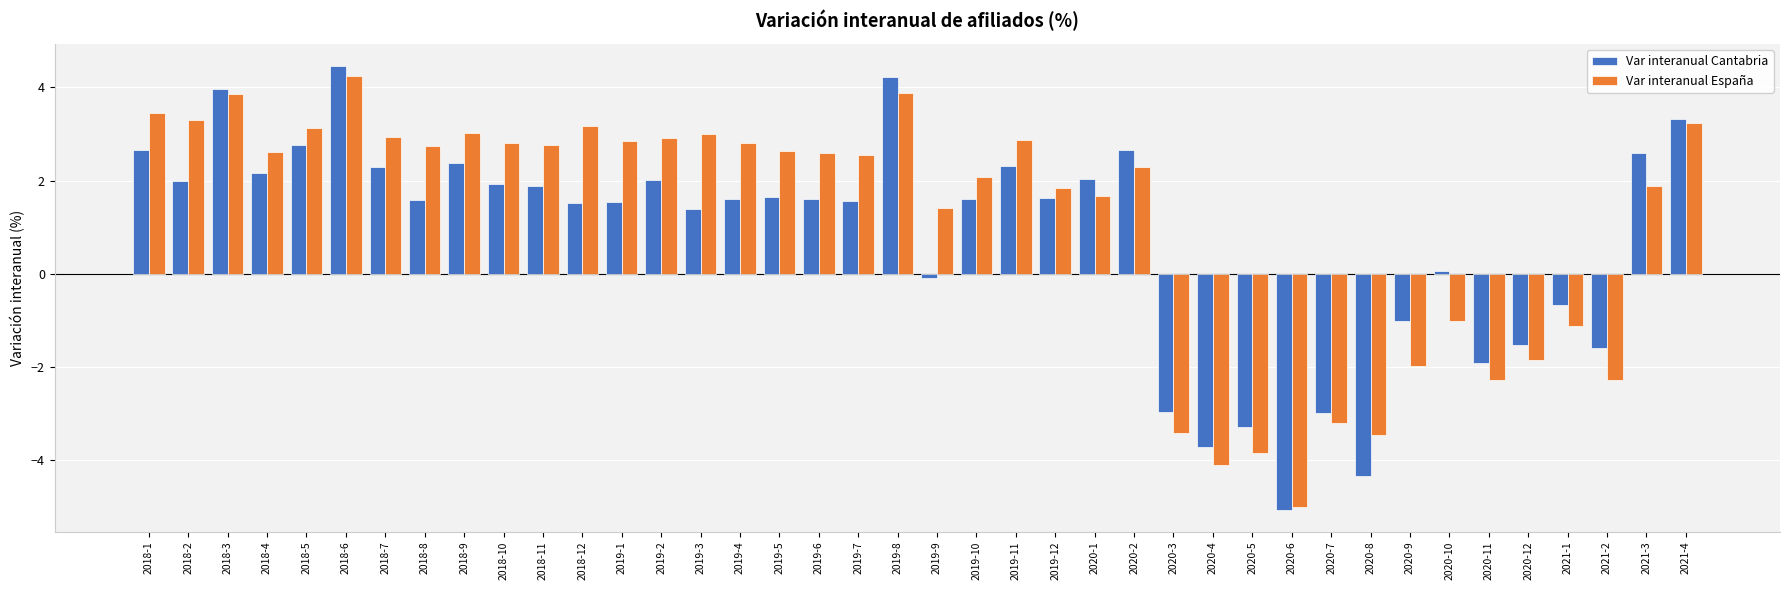

How many negative values does the Var interanual Cantabria series have?

12